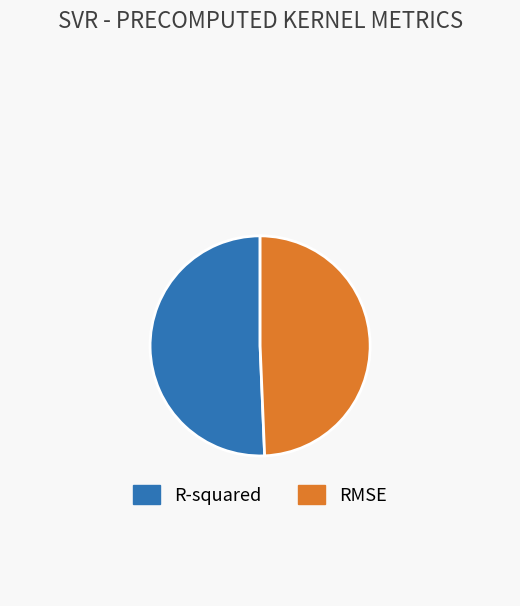

Between R-squared and RMSE, which is larger?

R-squared